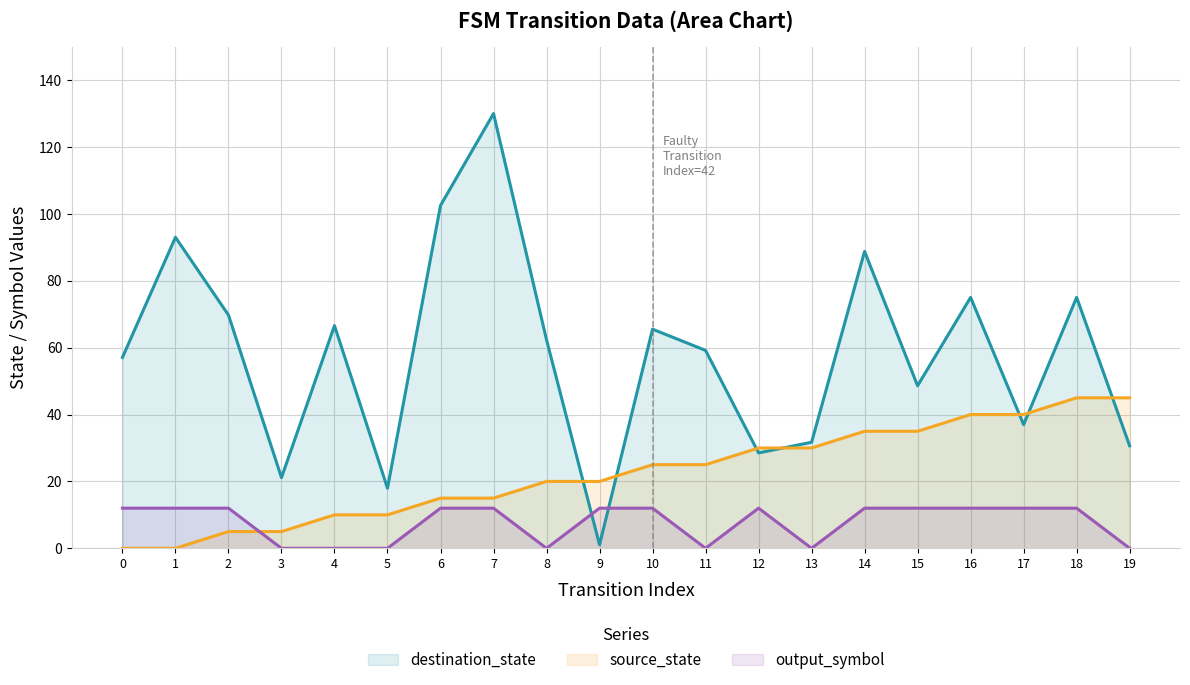

After their last crossing, which series has the higher values: destination_state or output_symbol?

destination_state